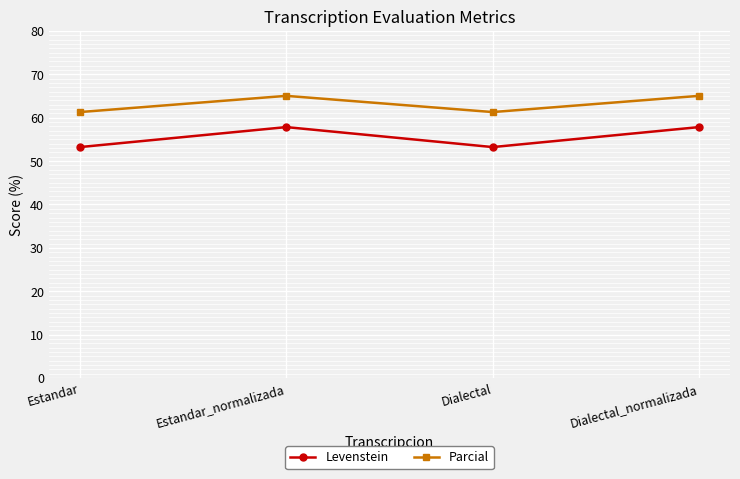

What is the maximum value for Parcial?

65.0